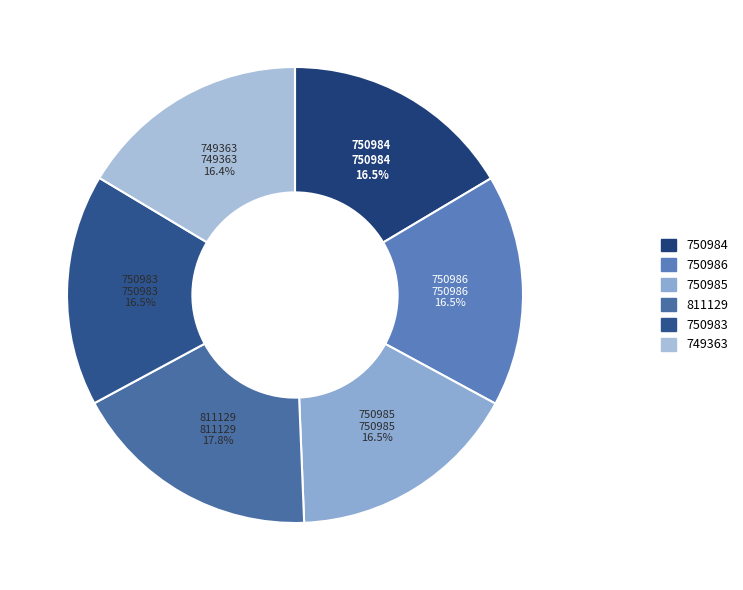

The 749363 slice represents 16% of the pie. True or false?

True